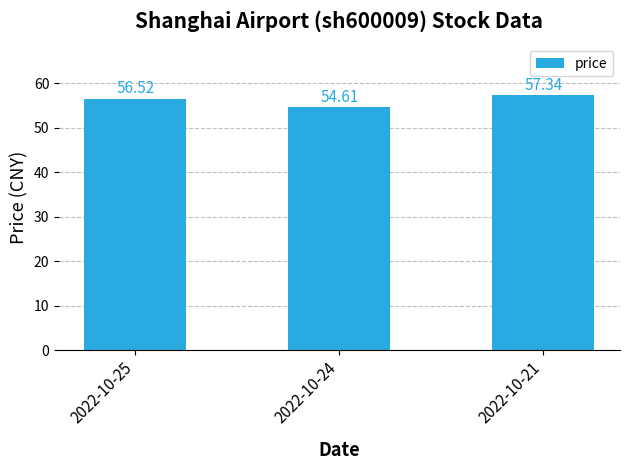

What is the sum of the values at 2022-10-25 and 2022-10-24?

111.1